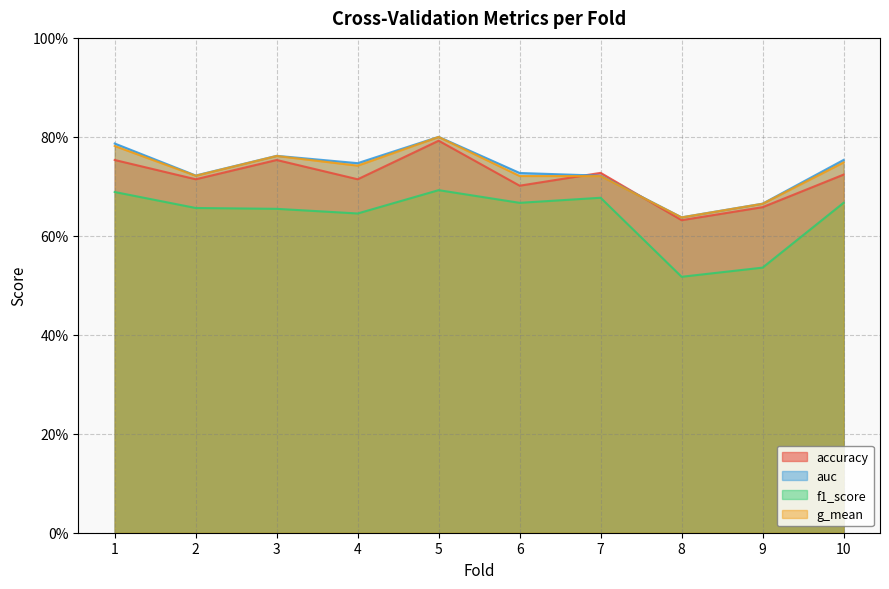

How many series are shown in this chart?

4